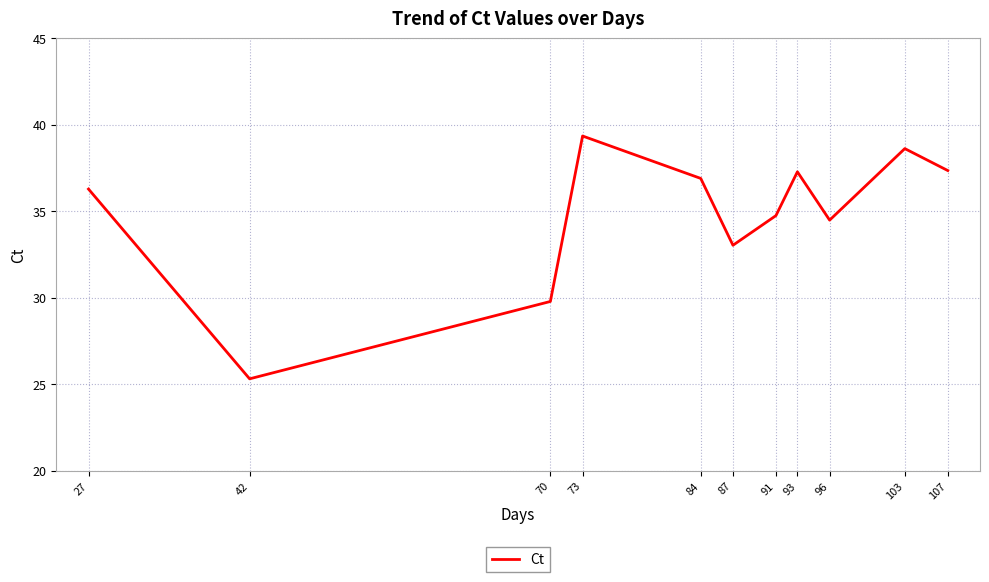

Where is the data nearest to the value 32?

87